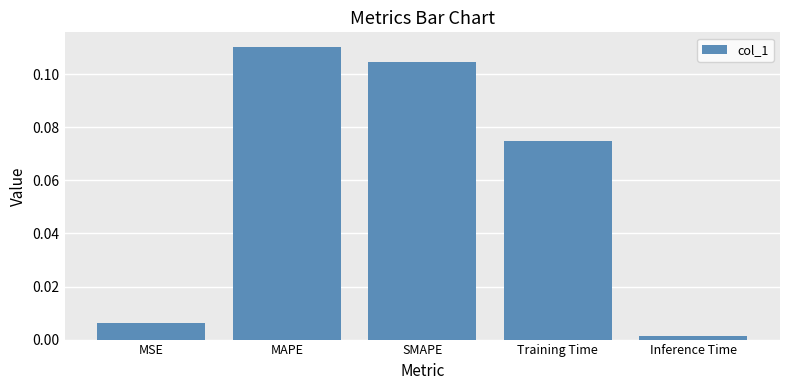

Is it true that the value at Training Time is 0.0?

False